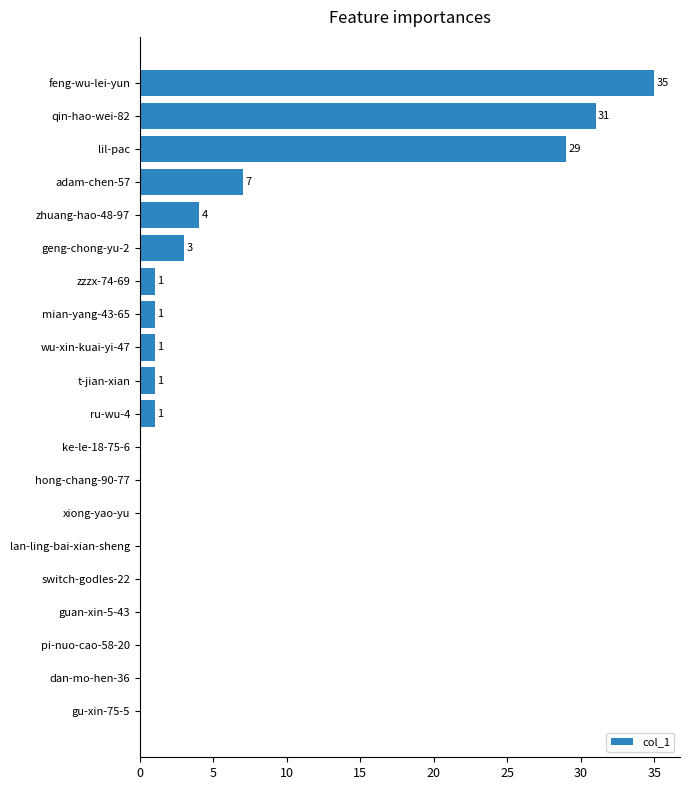

How many series are shown in this chart?

1